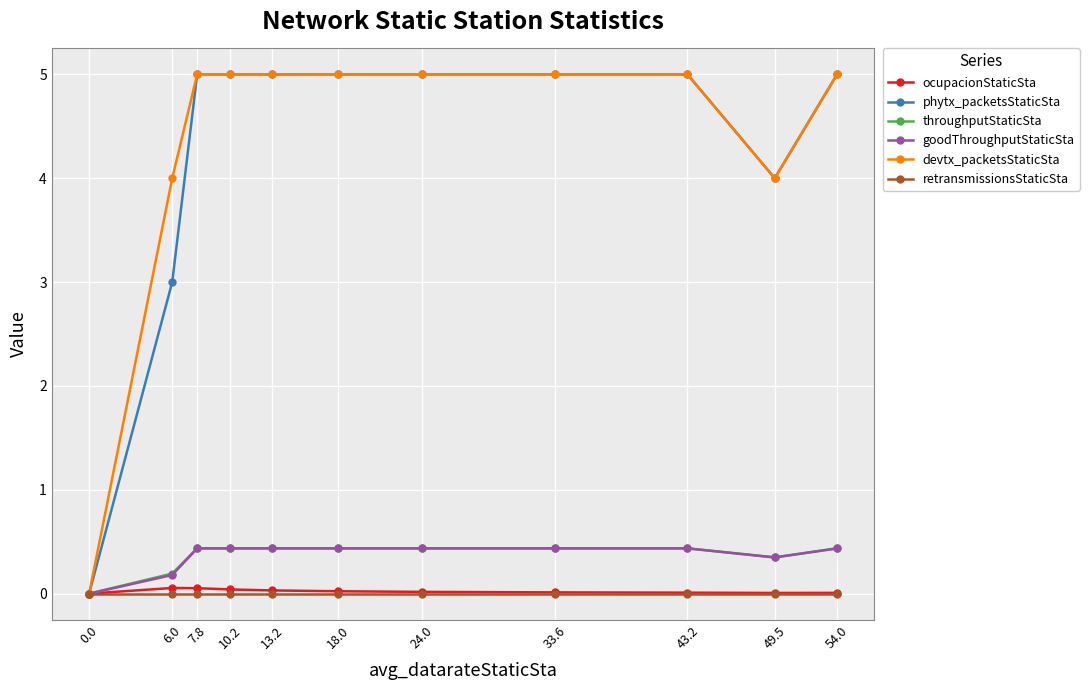

At how many categories does at least one series exceed 2?

10